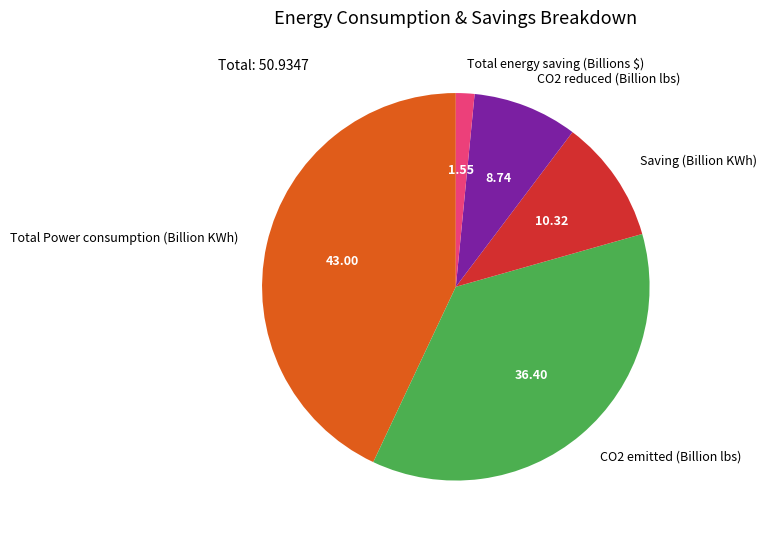

Is CO2 reduced (Billion lbs) the majority of the pie?

No